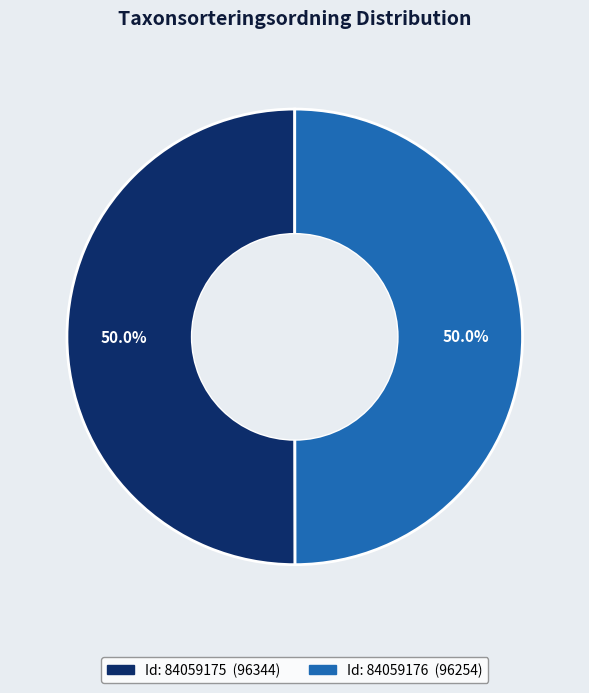

How many segments does this pie chart have?

2